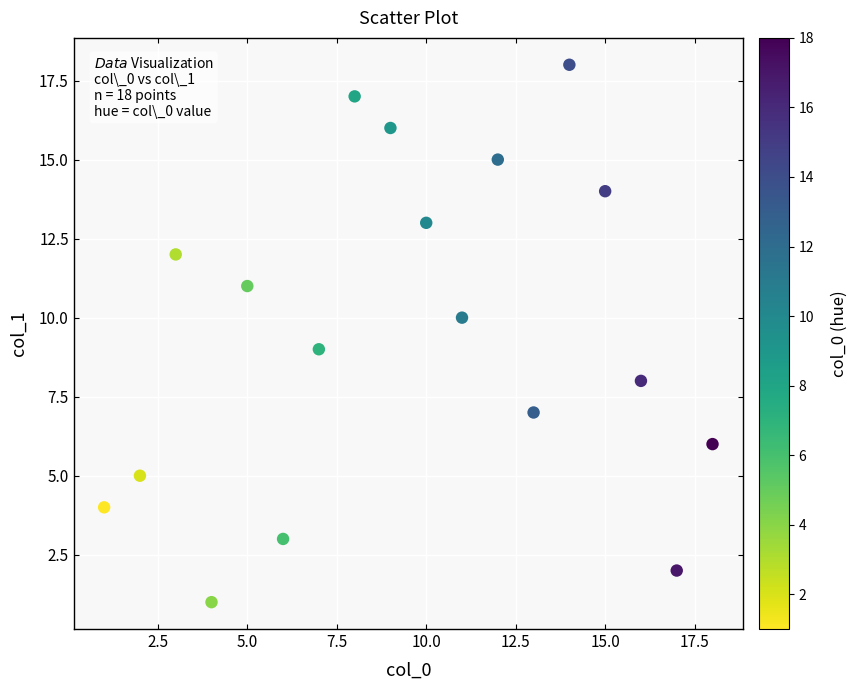

What is the range of Y values (max minus min)?

17